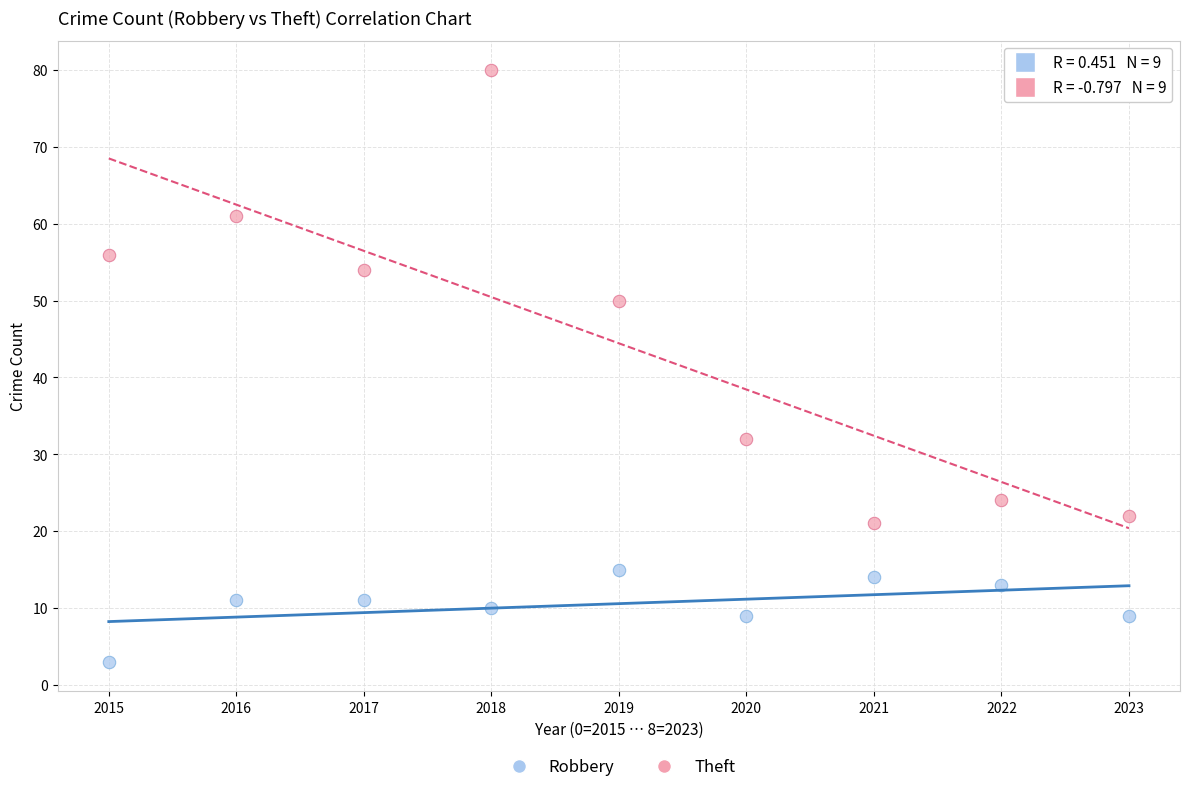

Which series has the widest spread of Y values?

Theft